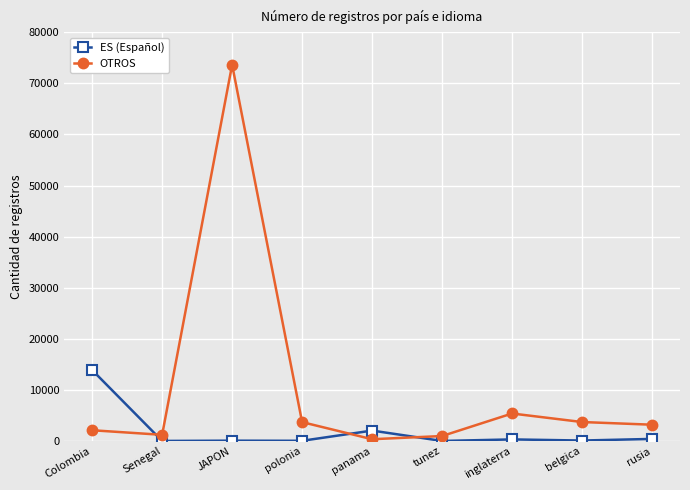

Count the number of data series in this chart.

2